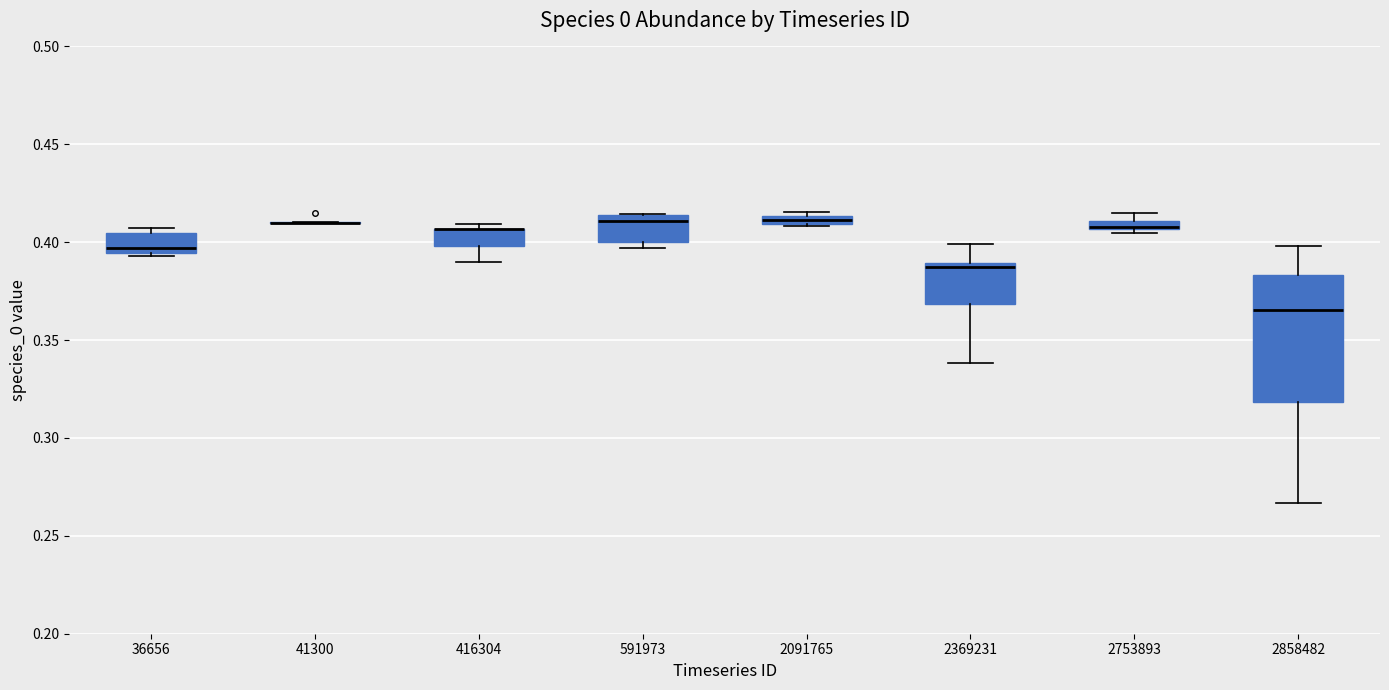

Comparing the boxes themselves (not the whiskers), which one is the tallest?

2858482